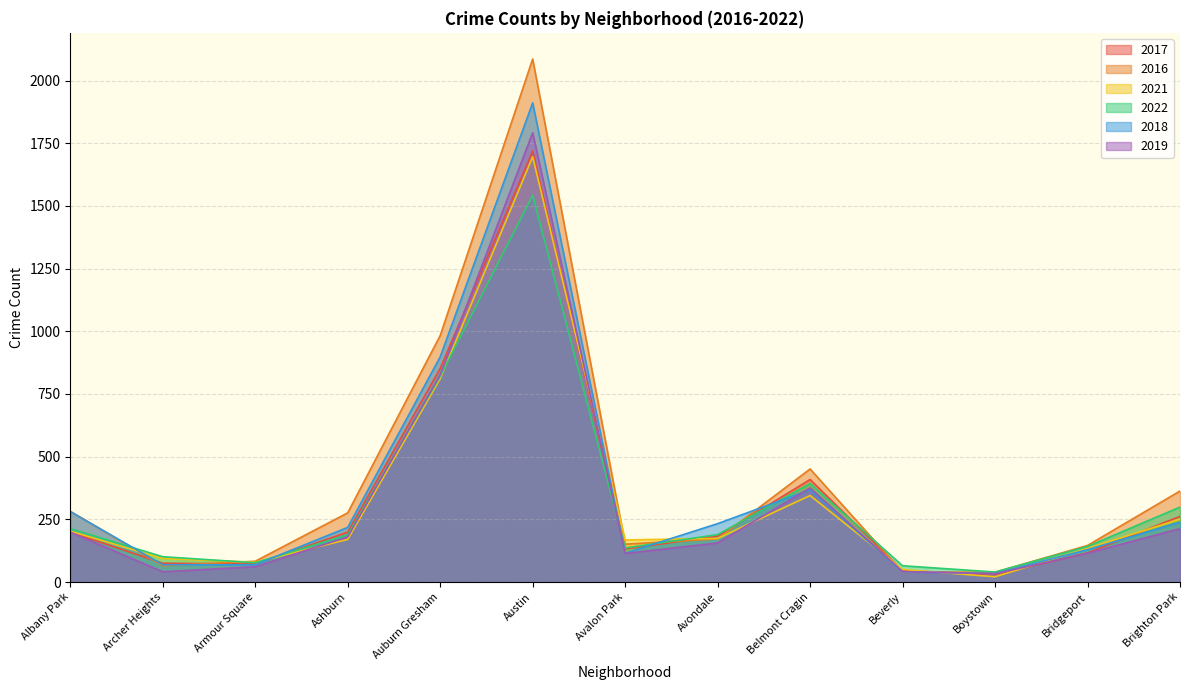

Read the 2022 value at Brighton Park, to the nearest 10.

300